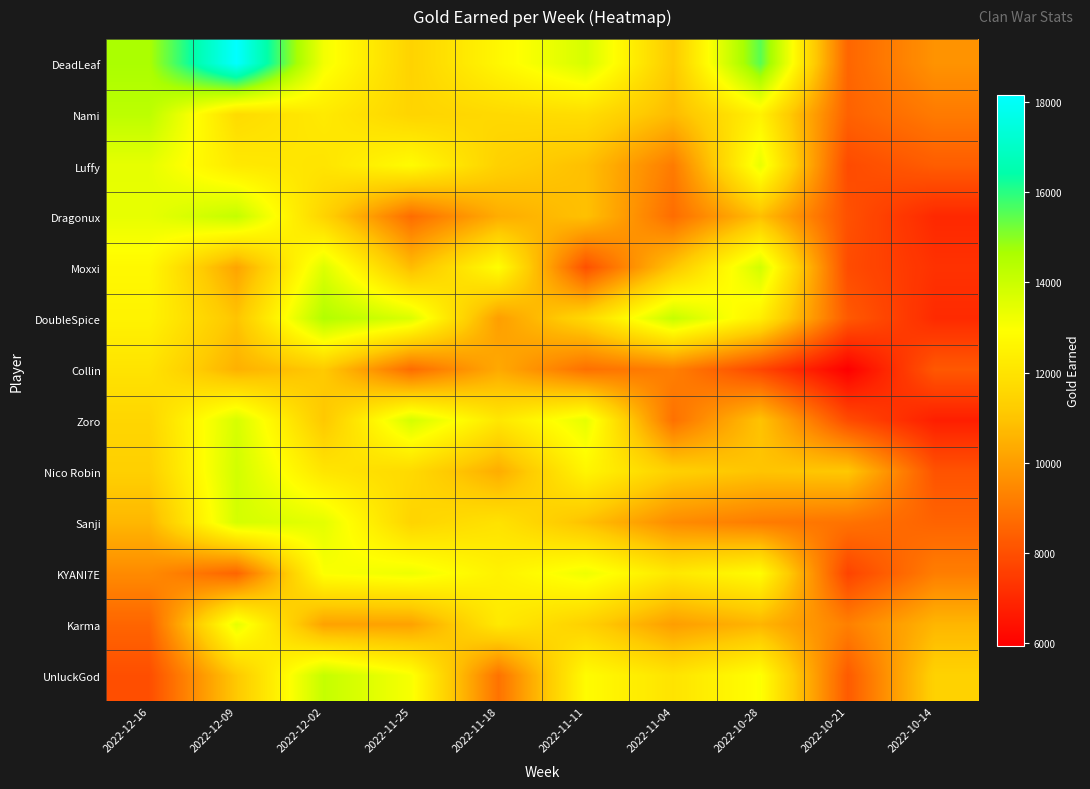

Reading left to right, list all the values displayed in this chart.

DeadLeaf: 2022-12-16=14640	2022-12-09=18164	2022-12-02=13153	2022-11-25=11433	2022-11-18=12676	2022-11-11=13763	2022-11-04=11140	2022-10-28=15509	2022-10-21=8567	2022-10-14=9729
Nami: 2022-12-16=14283	2022-12-09=11720	2022-12-02=12222	2022-11-25=11484	2022-11-18=11657	2022-11-11=11795	2022-11-04=10769	2022-10-28=12486	2022-10-21=8472	2022-10-14=9096
Luffy: 2022-12-16=13421	2022-12-09=12197	2022-12-02=12037	2022-11-25=12820	2022-11-18=11357	2022-11-11=10879	2022-11-04=9114	2022-10-28=13385	2022-10-21=7877	2022-10-14=8347
Dragonux: 2022-12-16=13400	2022-12-09=14131	2022-12-02=11448	2022-11-25=8745	2022-11-18=10385	2022-11-11=10910	2022-11-04=8750	2022-10-28=10865	2022-10-21=8025	2022-10-14=7000
Moxxi: 2022-12-16=12704	2022-12-09=10168	2022-12-02=13603	2022-11-25=10777	2022-11-18=12912	2022-11-11=8015	2022-11-04=11010	2022-10-28=13857	2022-10-21=7905	2022-10-14=7224
DoubleSpice: 2022-12-16=12523	2022-12-09=10987	2022-12-02=14486	2022-11-25=13656	2022-11-18=10016	2022-11-11=11620	2022-11-04=14095	2022-10-28=12379	2022-10-21=8256	2022-10-14=7054
Collin: 2022-12-16=11990	2022-12-09=10500	2022-12-02=11141	2022-11-25=8725	2022-11-18=10299	2022-11-11=8833	2022-11-04=9238	2022-10-28=7756	2022-10-21=5943	2022-10-14=8224
Zoro: 2022-12-16=11540	2022-12-09=13752	2022-12-02=11090	2022-11-25=13801	2022-11-18=12116	2022-11-11=13432	2022-11-04=8855	2022-10-28=10965	2022-10-21=7905	2022-10-14=6744
Nico Robin: 2022-12-16=11320	2022-12-09=13853	2022-12-02=12062	2022-11-25=11670	2022-11-18=10389	2022-11-11=12612	2022-11-04=11338	2022-10-28=10997	2022-10-21=11087	2022-10-14=8089
Sanji: 2022-12-16=10650	2022-12-09=13800	2022-12-02=13467	2022-11-25=11473	2022-11-18=11960	2022-11-11=10910	2022-11-04=9550	2022-10-28=9138	2022-10-21=8897	2022-10-14=8512
KYANI7E: 2022-12-16=9510	2022-12-09=8540	2022-12-02=13006	2022-11-25=13278	2022-11-18=12477	2022-11-11=13260	2022-11-04=12144	2022-10-28=12835	2022-10-21=7696	2022-10-14=9188
Karma: 2022-12-16=8557	2022-12-09=13435	2022-12-02=10115	2022-11-25=10105	2022-11-18=12204	2022-11-11=11355	2022-11-04=10003	2022-10-28=10595	2022-10-21=9240	2022-10-14=10628
UnluckGod: 2022-12-16=7970	2022-12-09=11110	2022-12-02=14105	2022-11-25=13062	2022-11-18=8886	2022-11-11=12824	2022-11-04=11999	2022-10-28=12972	2022-10-21=8286	2022-10-14=11406